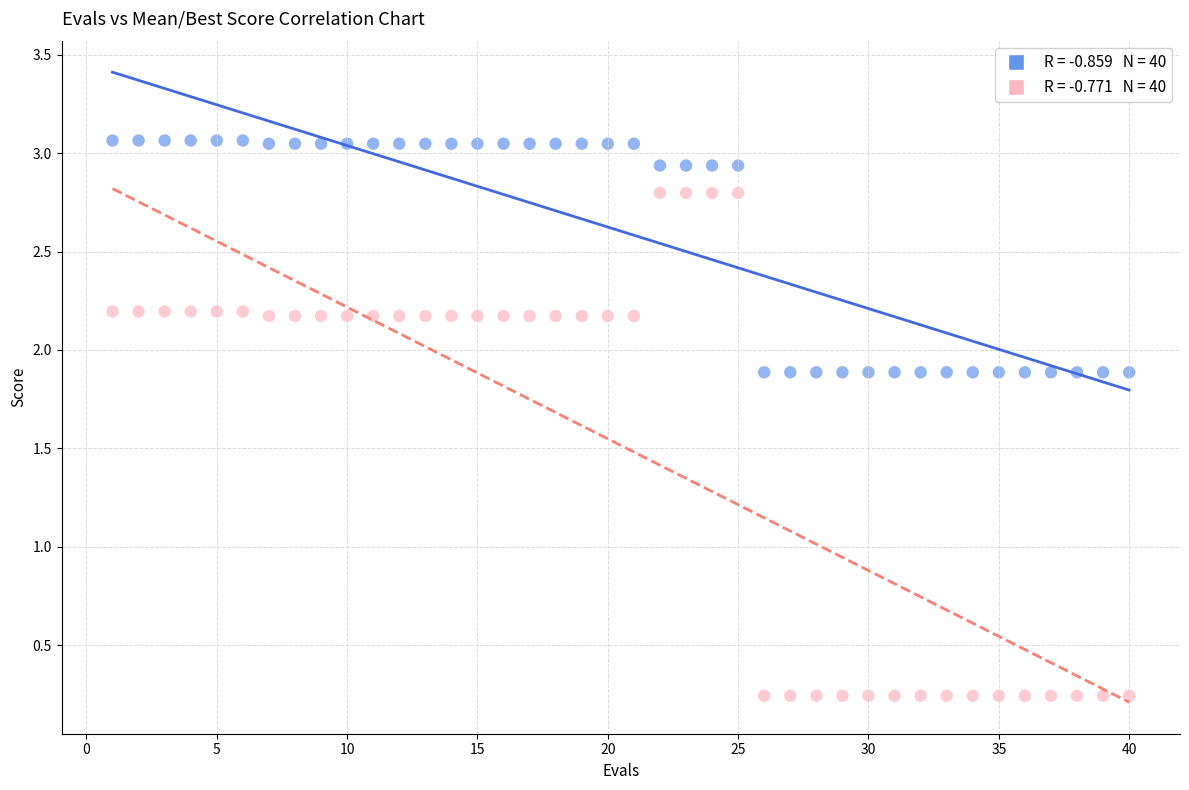

Across all data points, what is the range of Y values (max minus min)?

2.8